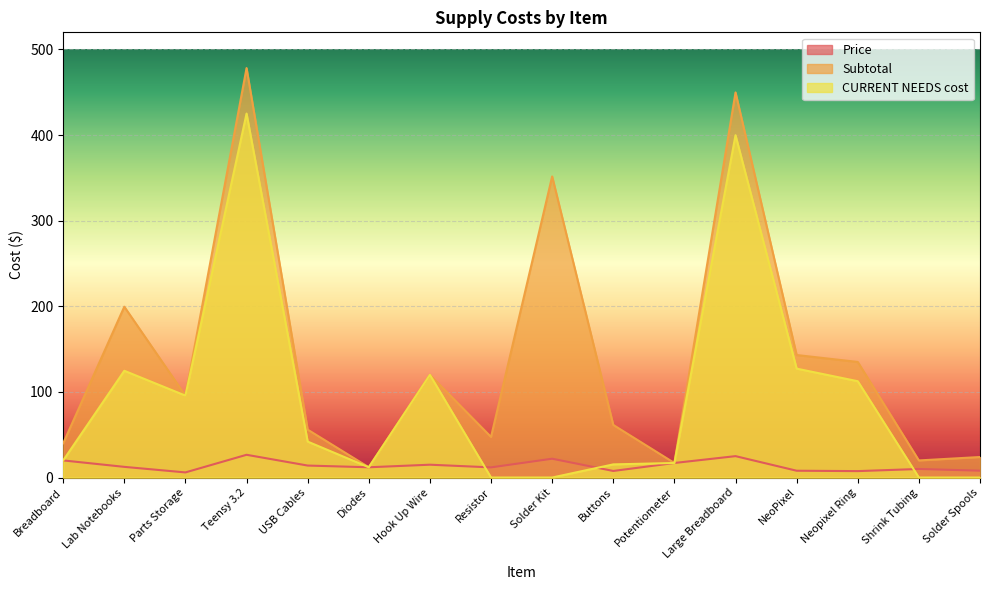

What is the difference between the CURRENT NEEDS cost values at Large Breadboard and Breadboard?

379.8